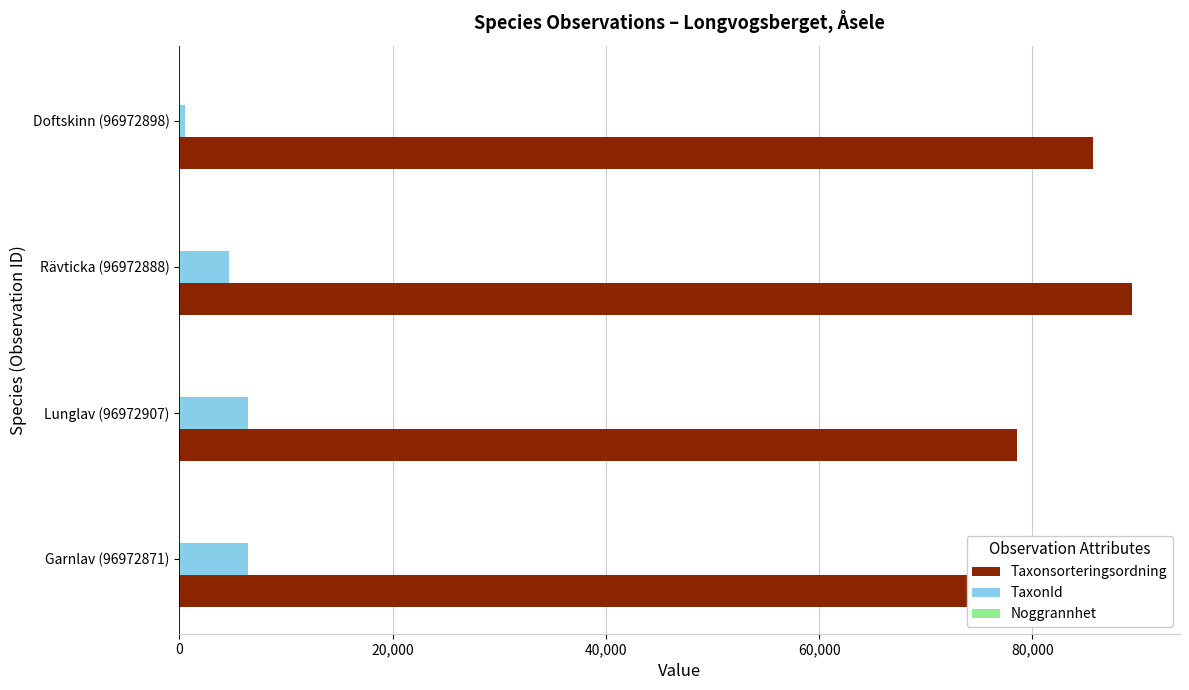

What is the value of the Noggrannhet bar at the 2nd from the left?

0.2